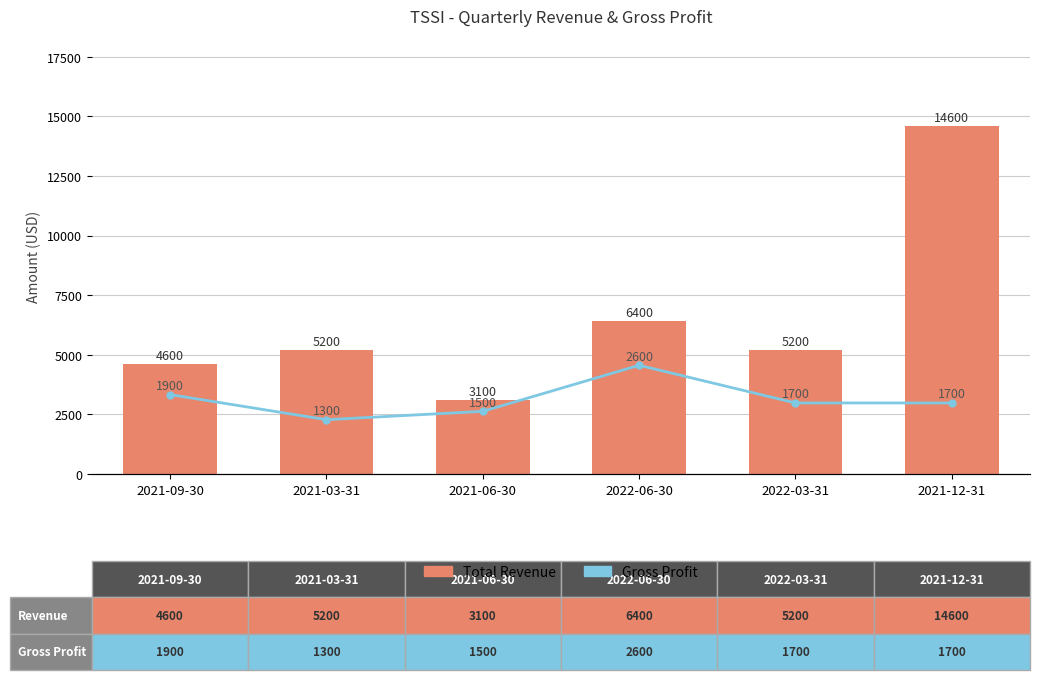

What is the difference between the maximum and minimum values in the Gross Profit series?

1300